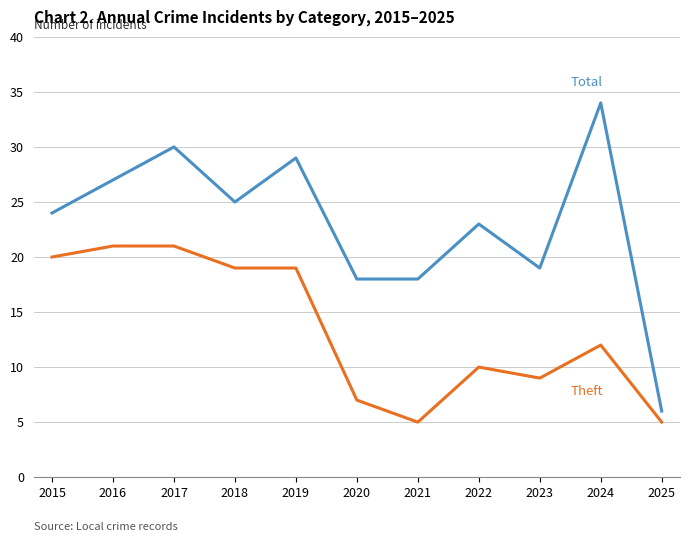

What is the difference between the highest and lowest values at 2019?

10